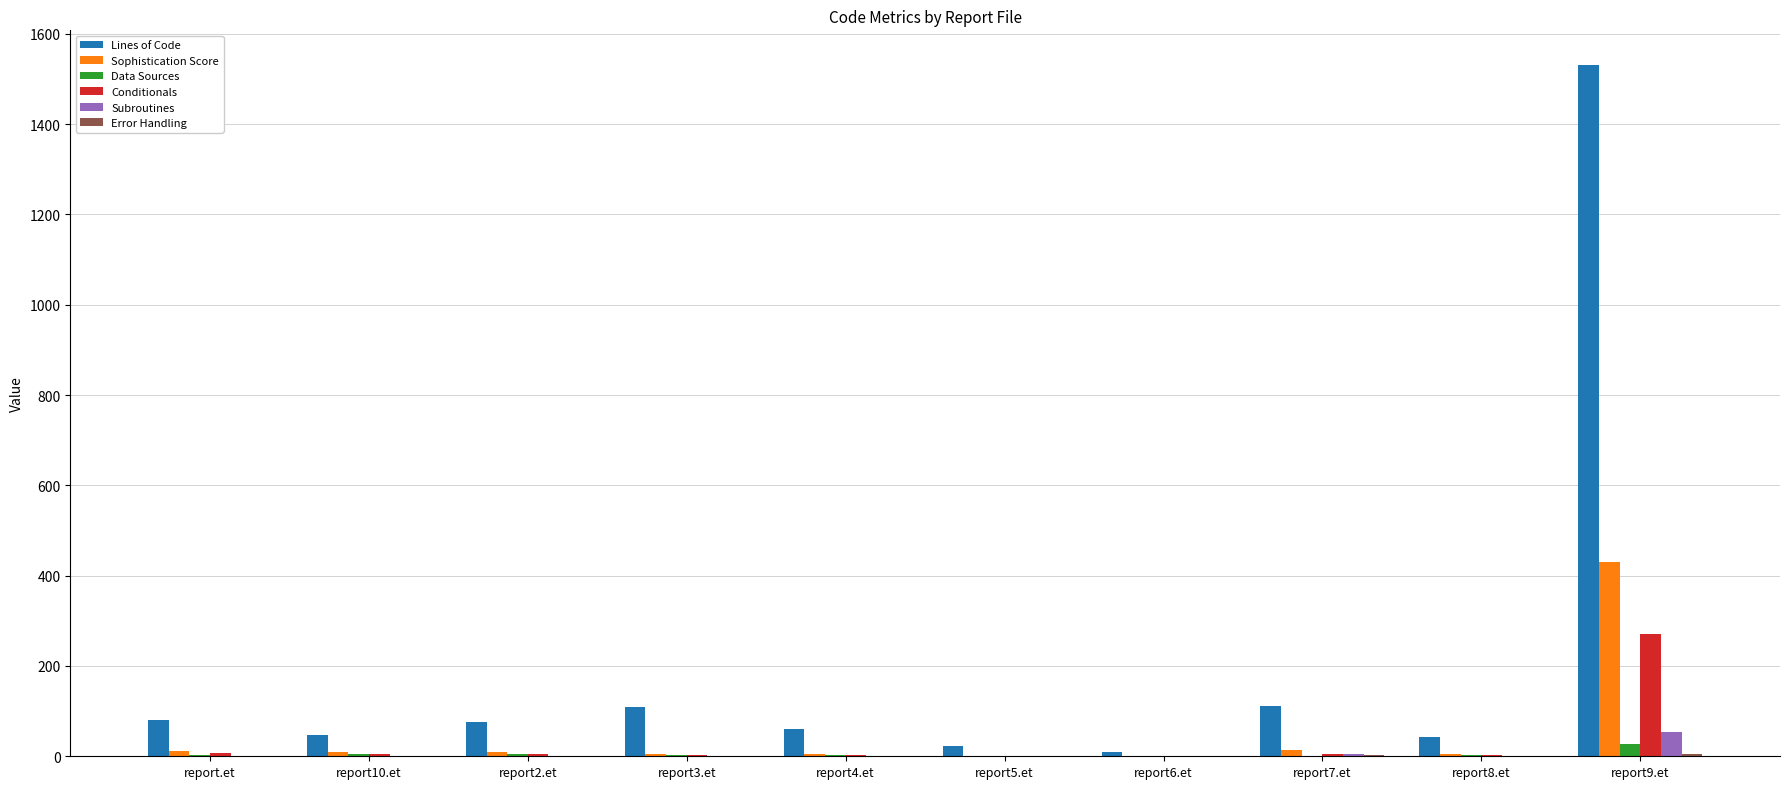

At which category is the sum across all series the highest?

report9.et